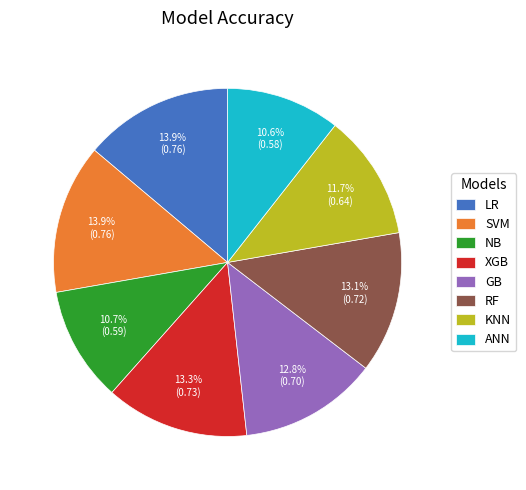

Count the number of slices in the pie.

8